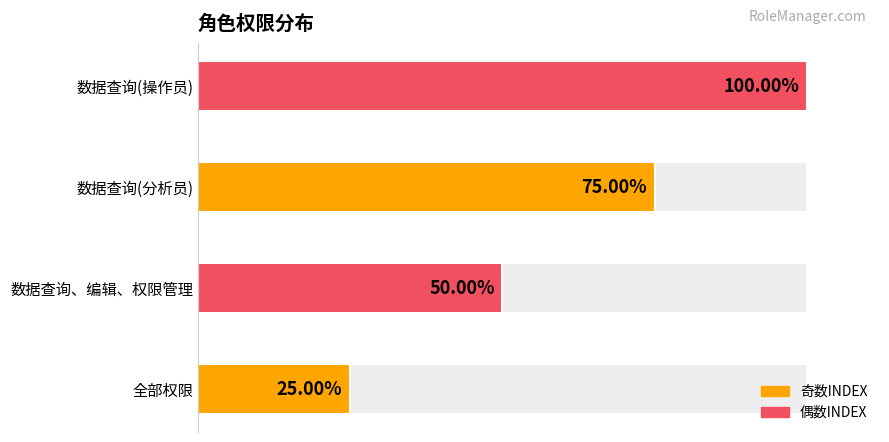

Between 0.0 and 0.5, which is larger?

0.5